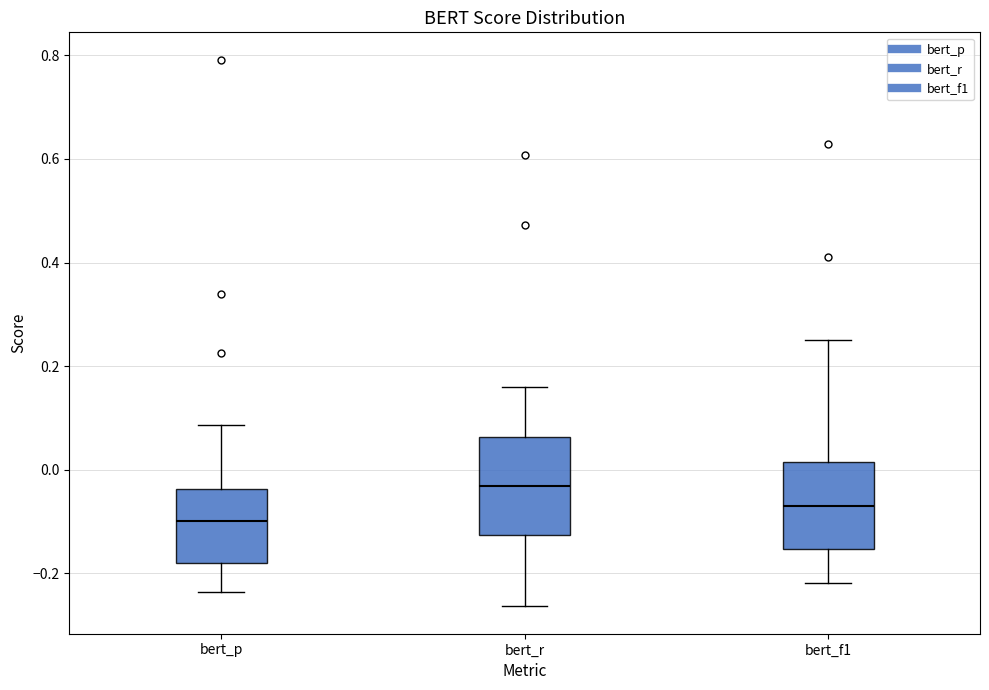

Reading left to right, transcribe this box plot: for each box, give where its median line is, the range the box spans, and where its two whiskers end, as read against the y-axis. The values are not printed on the chart, so give them approximately, as read against the axis.

bert_p: median -0.10, box -0.18 to -0.04, whiskers -0.24 to 0.08
bert_r: median -0.04, box -0.12 to 0.06, whiskers -0.26 to 0.16
bert_f1: median -0.06, box -0.16 to 0.02, whiskers -0.22 to 0.24